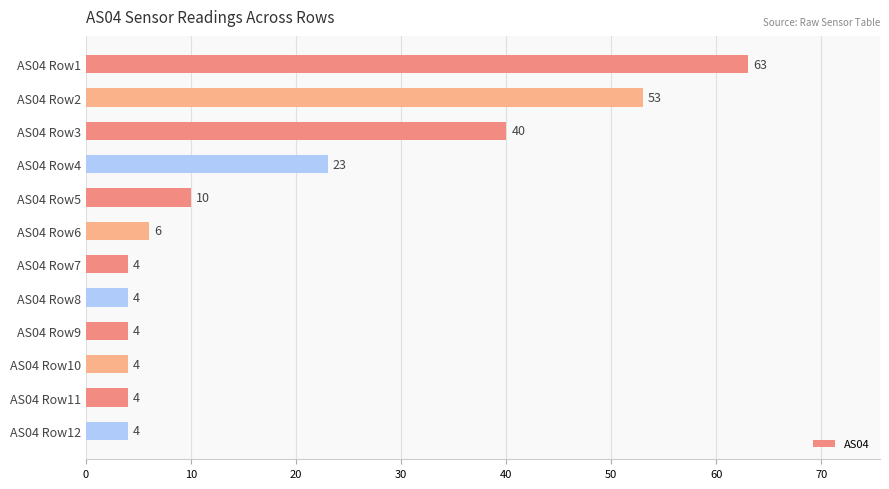

Where is the data nearest to the value 33?

AS04 Row3